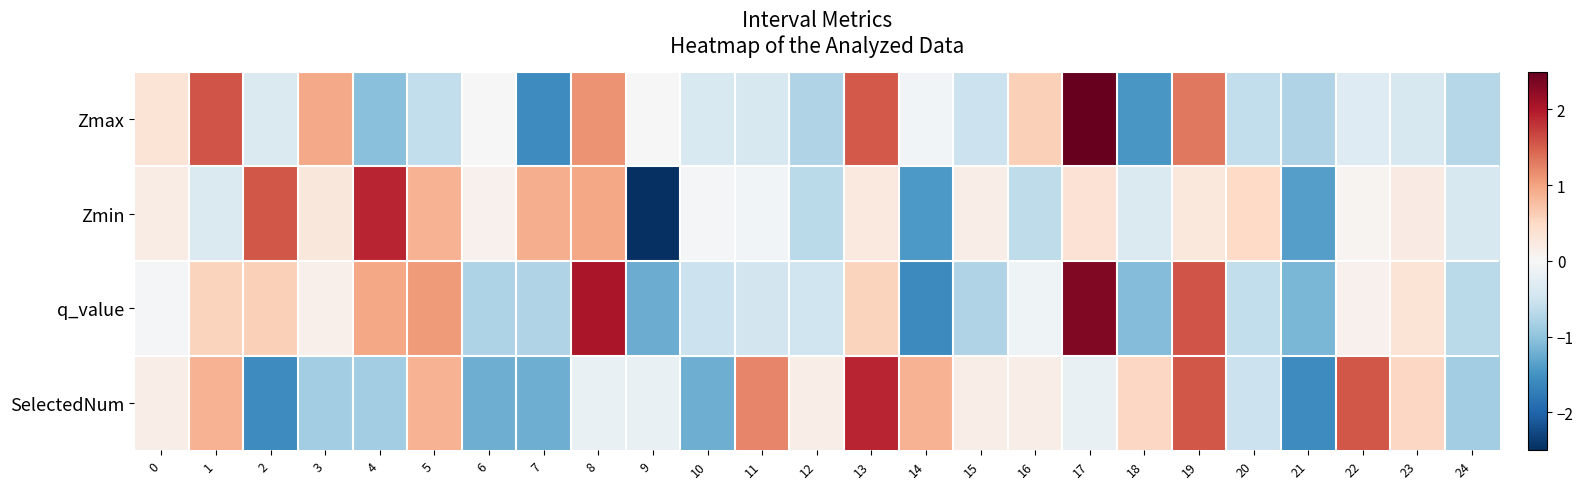

Which has a higher value, 22 or 3?

3